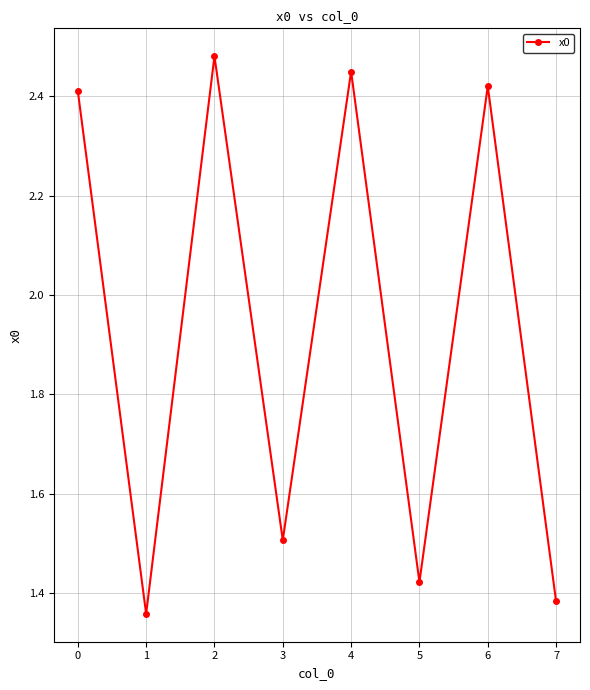

How many points are lower than both their immediate neighbors (excluding endpoints)?

3